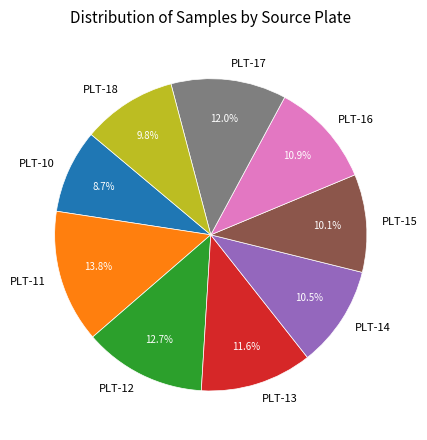

Is PLT-10 the majority of the pie?

No